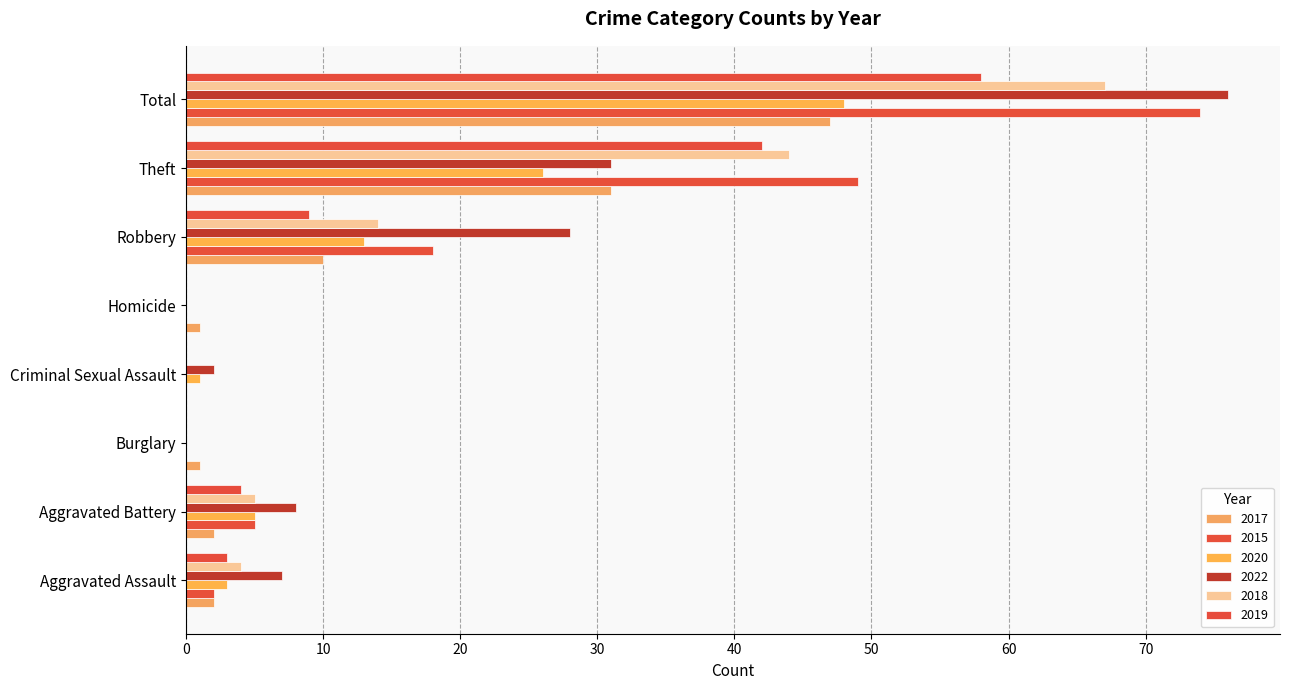

Which series changed the most between Robbery and Theft?

2019